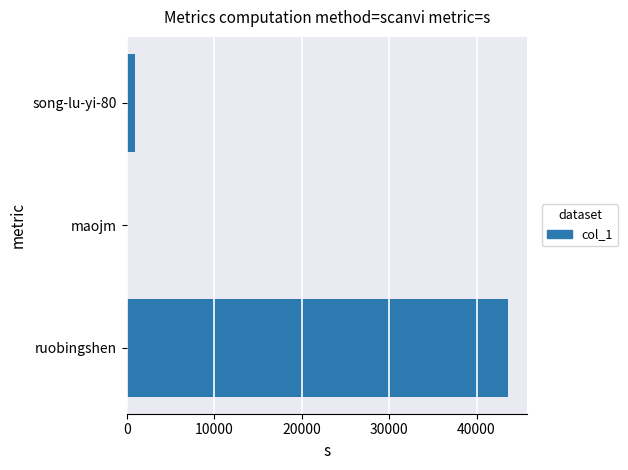

How many distinct data groups are displayed?

1